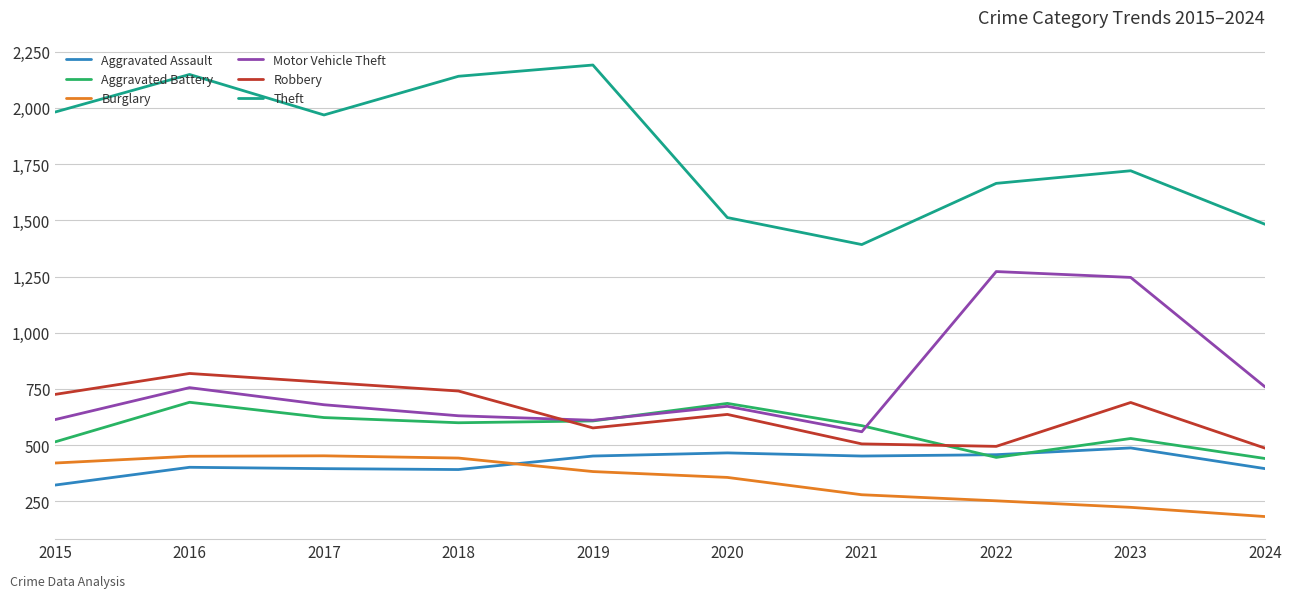

What is the difference between the highest and lowest values at 2022?

1411